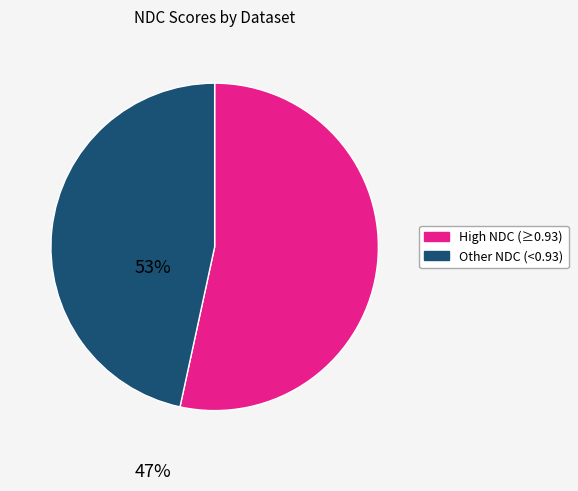

Which has a higher value, Other NDC (<0.93) or High NDC (≥0.93)?

High NDC (≥0.93)